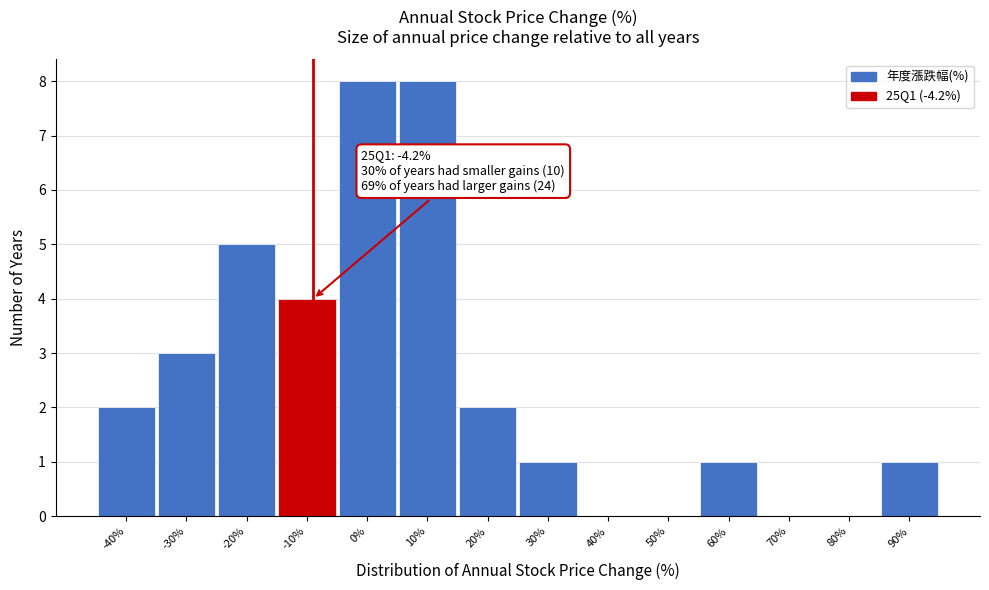

Reading left to right, extract all data points from this chart.

-40%=2	-30%=3	-20%=5	-10%=4	0%=8	10%=8	20%=2	30%=1	40%=0	50%=0	60%=1	70%=0	80%=0	90%=1